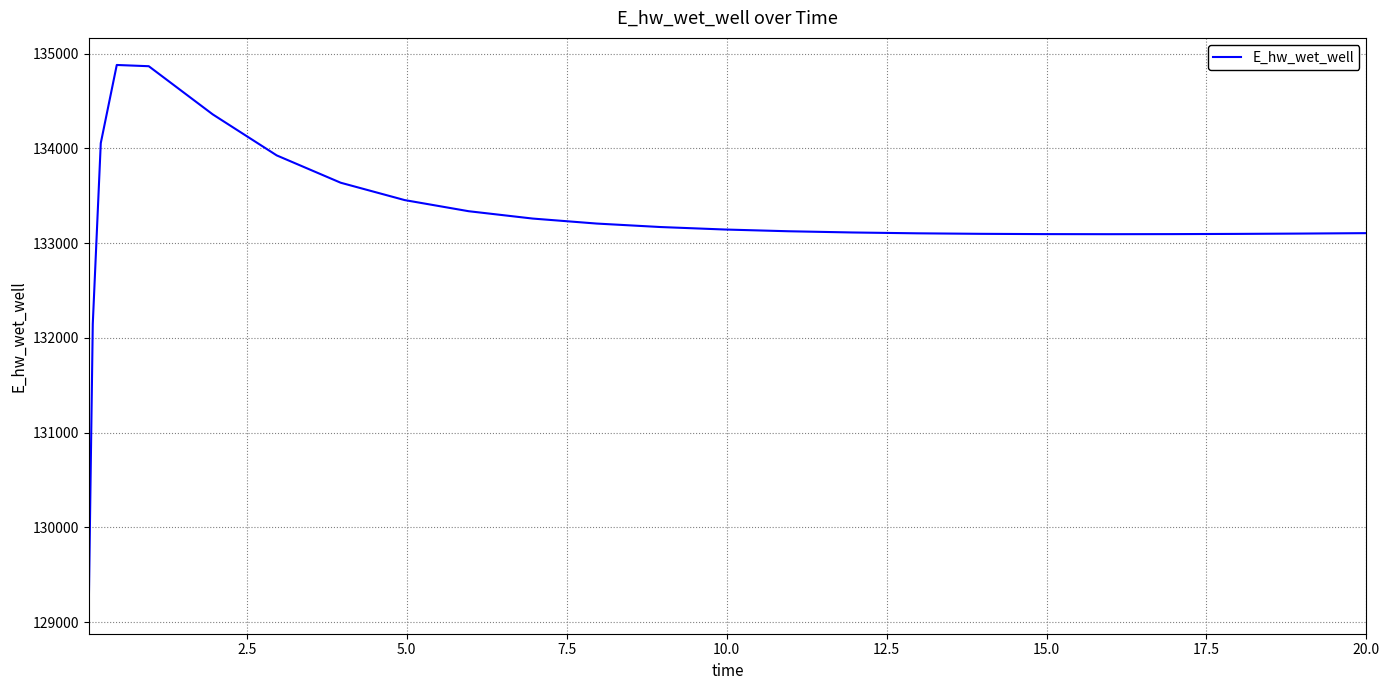

What is the smallest value displayed?

129163.9